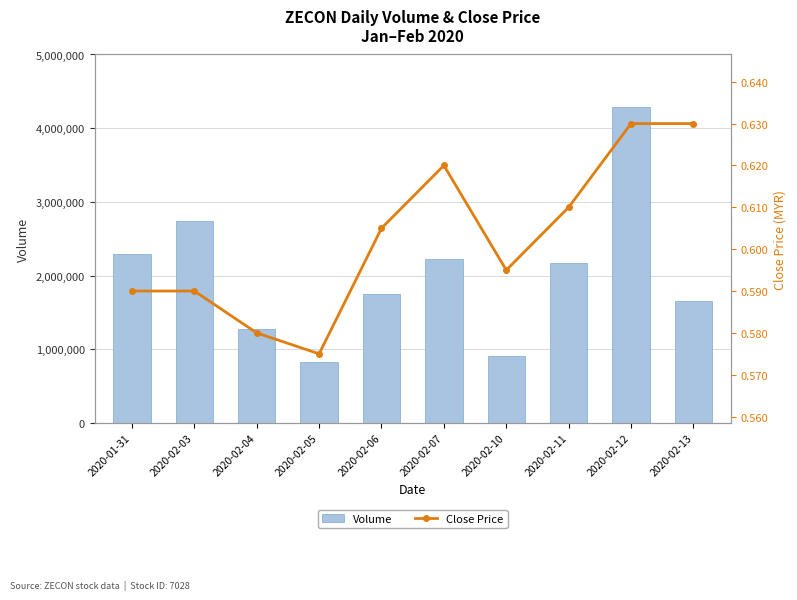

At which label is Close Price closest to 0?

2020-02-05